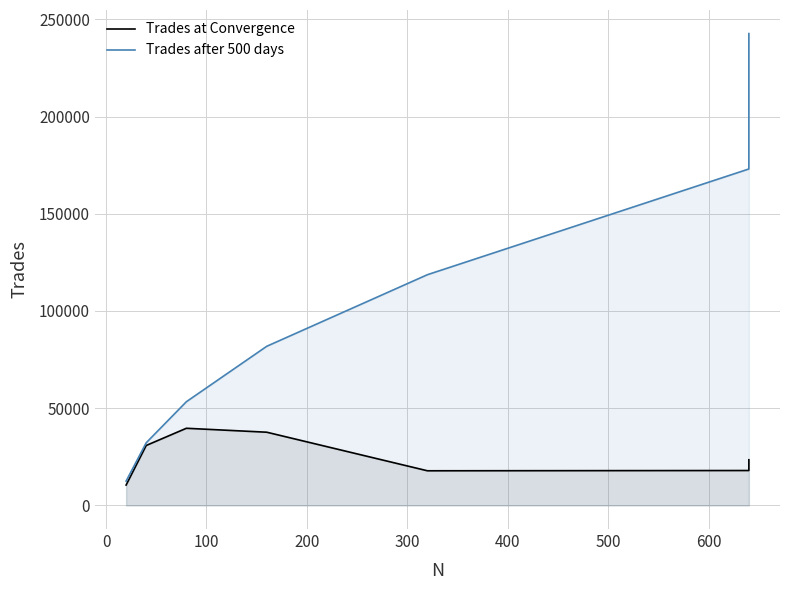

Which has a higher value, 200 or 100?

100